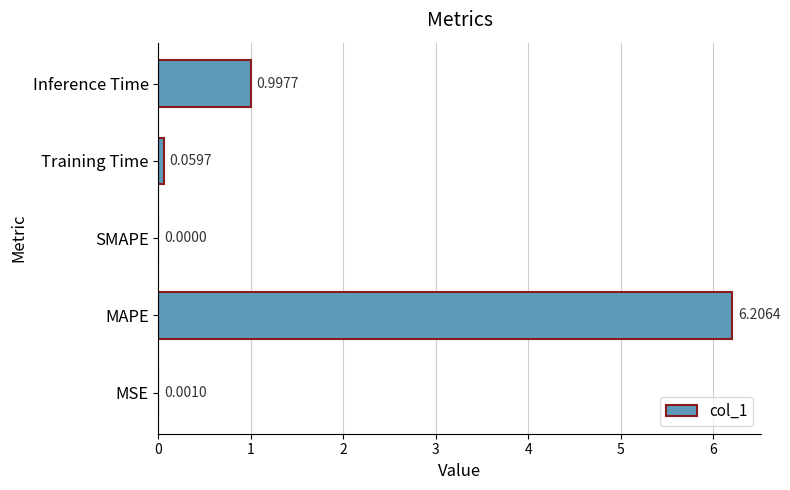

What is the change in value from MSE to MAPE?

+6.2